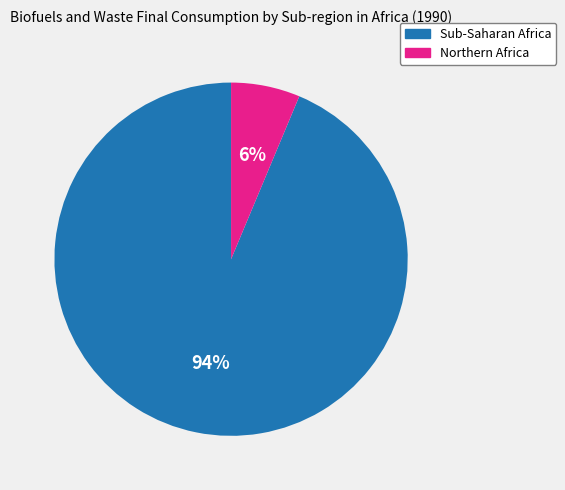

What is the smallest slice in the pie chart?

Northern Africa